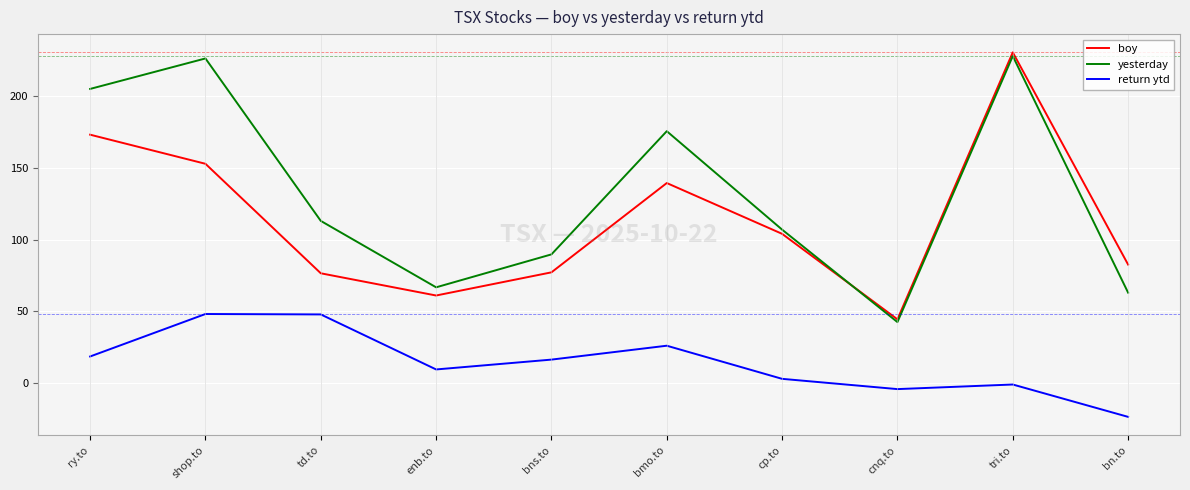

What is the highest value of the return ytd series?

48.1